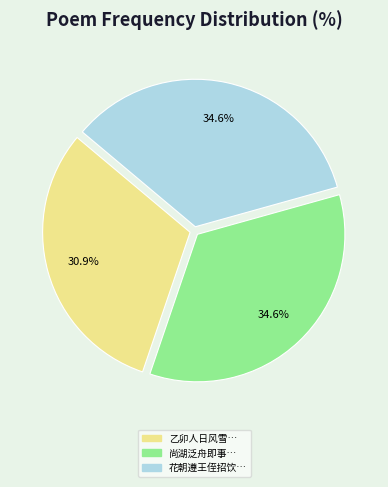

Does any single category account for the majority?

No